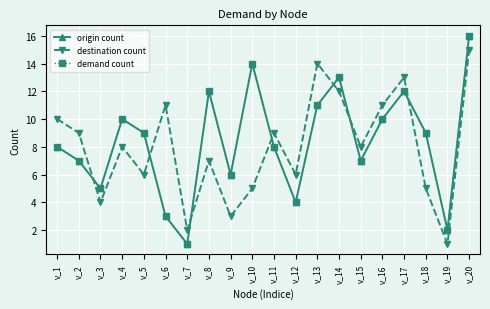

Reading left to right, what are all the values shown in this chart?

origin count: v_1=8	v_2=7	v_3=5	v_4=10	v_5=9	v_6=3	v_7=1	v_8=12	v_9=6	v_10=14	v_11=8	v_12=4	v_13=11	v_14=13	v_15=7	v_16=10	v_17=12	v_18=9	v_19=2	v_20=16
destination count: v_1=10	v_2=9	v_3=4	v_4=8	v_5=6	v_6=11	v_7=2	v_8=7	v_9=3	v_10=5	v_11=9	v_12=6	v_13=14	v_14=12	v_15=8	v_16=11	v_17=13	v_18=5	v_19=1	v_20=15
demand count: v_1=8	v_2=7	v_3=5	v_4=10	v_5=9	v_6=3	v_7=1	v_8=12	v_9=6	v_10=14	v_11=8	v_12=4	v_13=11	v_14=13	v_15=7	v_16=10	v_17=12	v_18=9	v_19=2	v_20=16